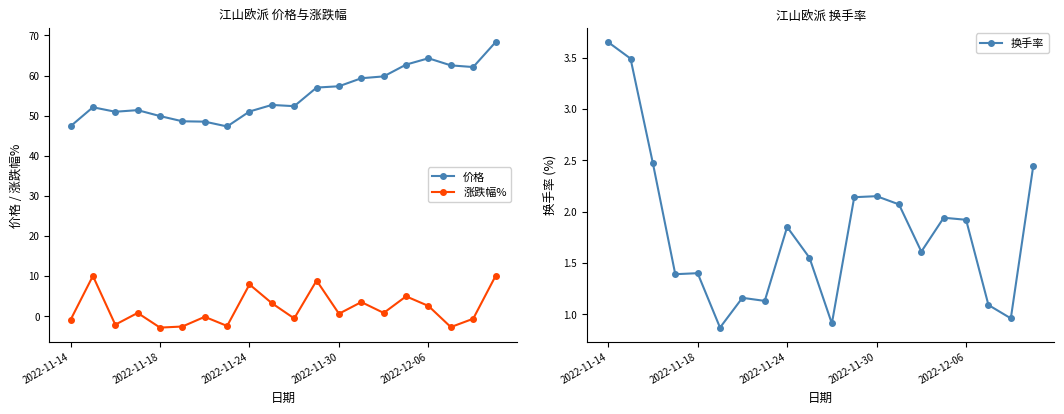

Is it true that 价格 equals 57.3 at 2022-11-30?

True